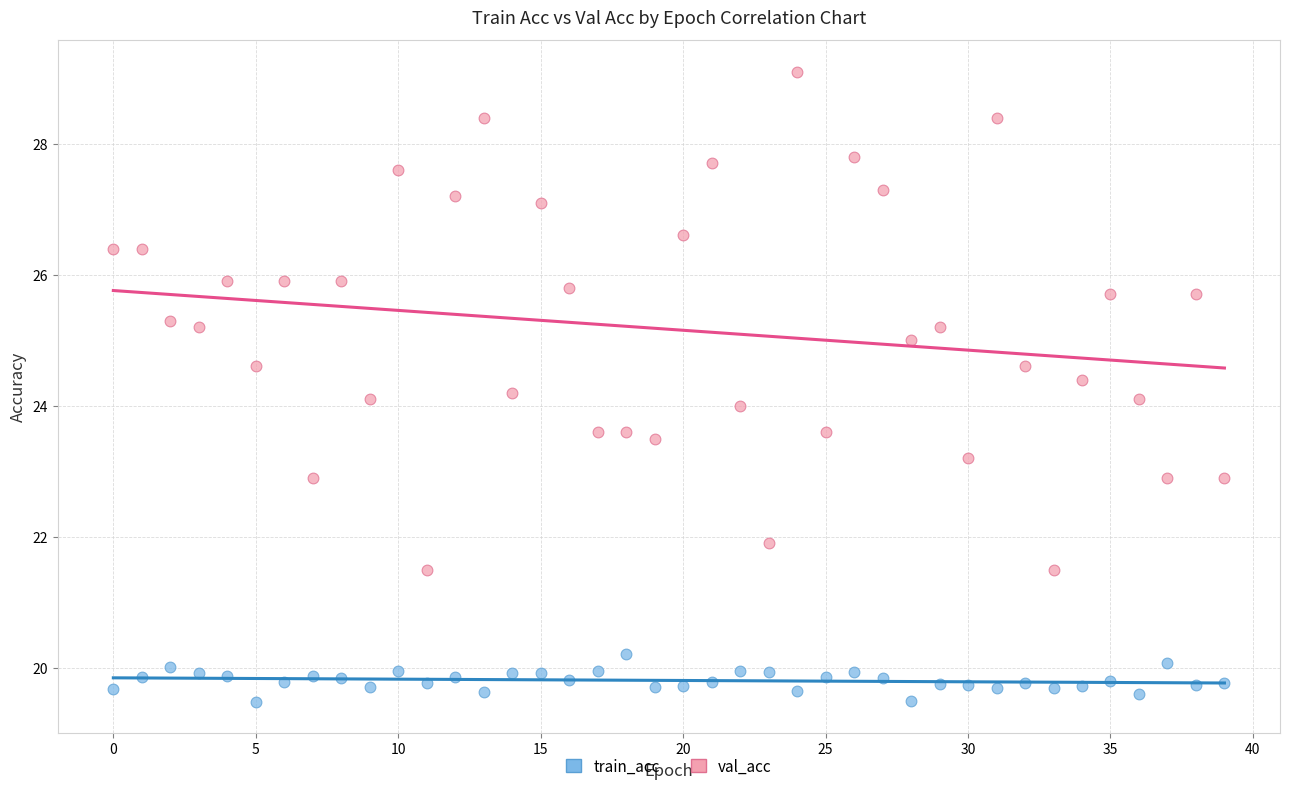

Which series has the widest spread of Y values?

val_acc